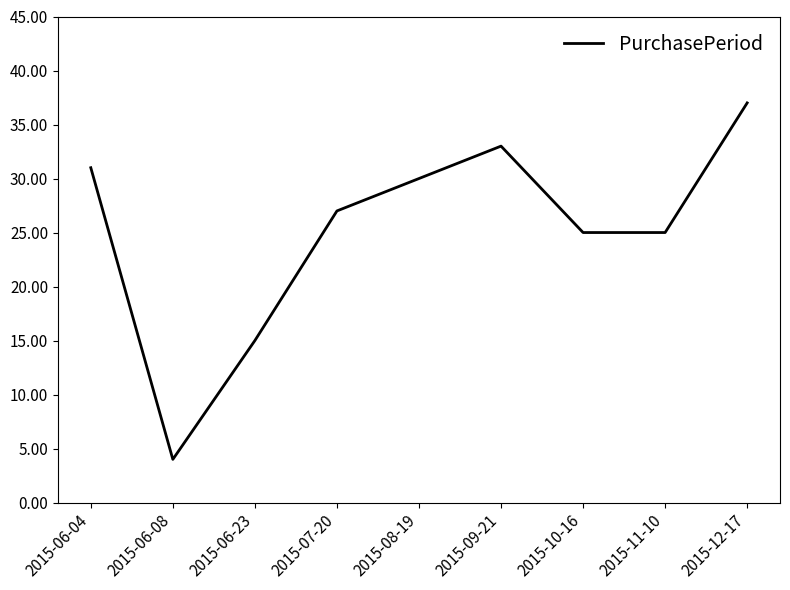

What is the difference between the maximum and minimum values?

33